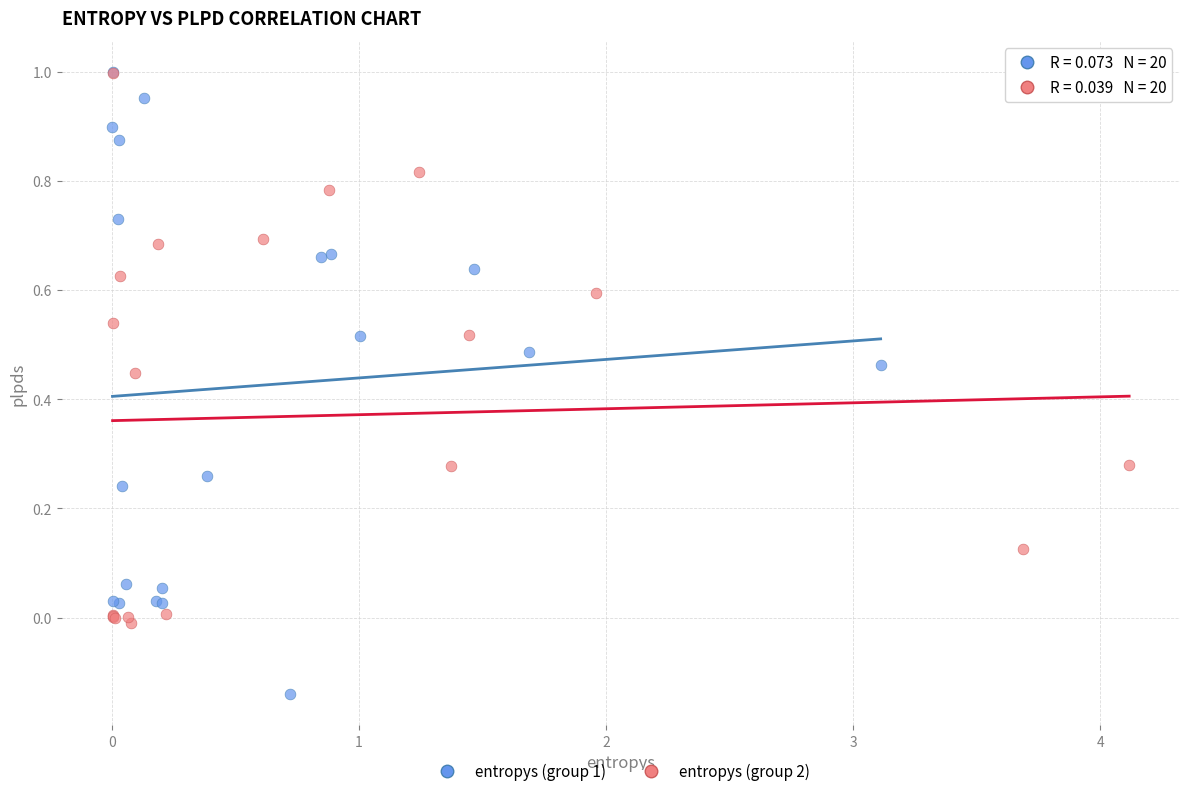

Which series reaches the minimum Y coordinate?

entropys (group 1)